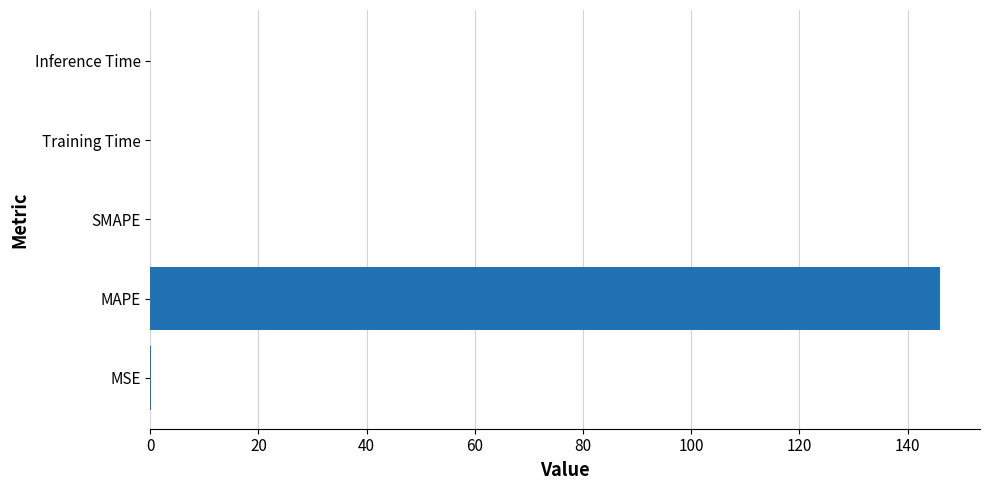

What is the sum of all values?

146.3